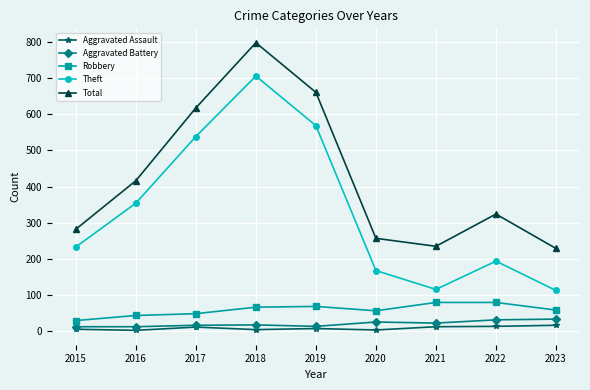

At which category does the chart reach its peak across all series?

2018